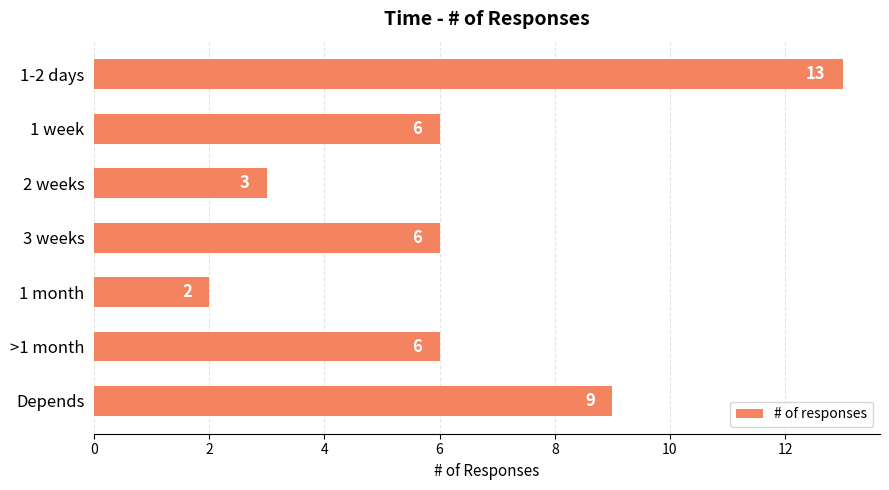

What is the ratio of the value at 3 weeks to the value at 1-2 days?

0.5